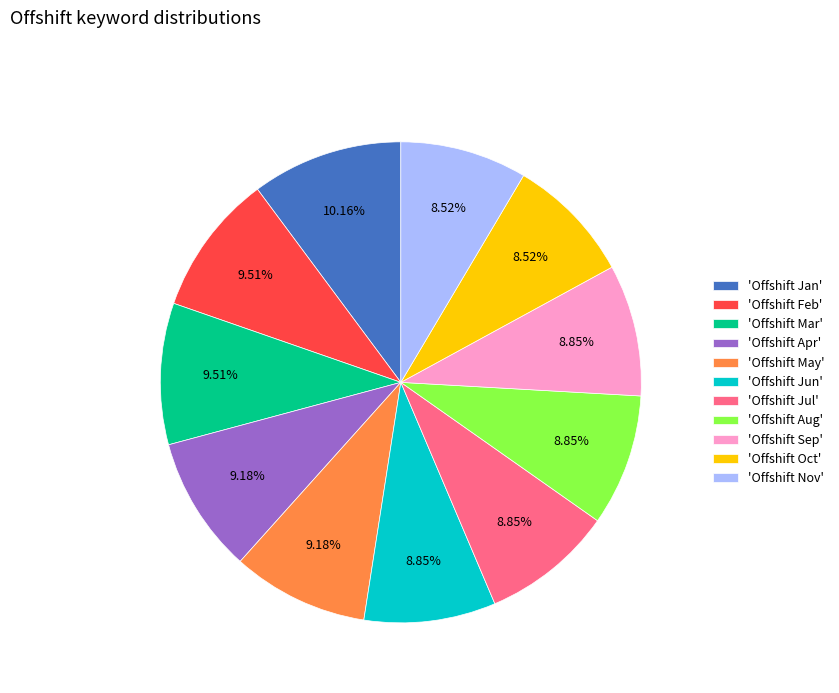

Is the sum of 'Offshift Apr' and 'Offshift Mar' greater than half?

No